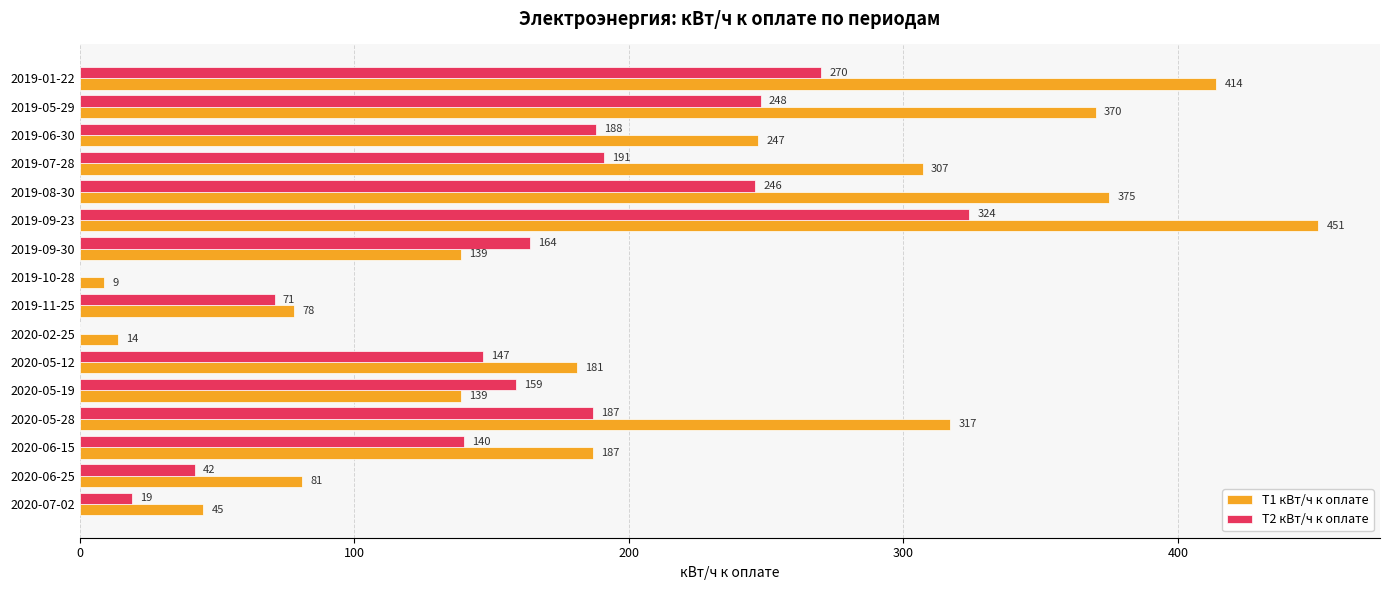

Between 2019-10-28 and 2020-05-12, which series saw the biggest shift?

Т1 кВт/ч к оплате